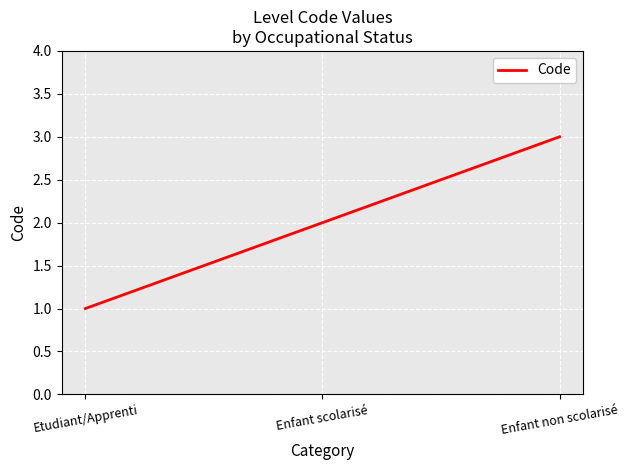

Is this an area chart (filled region under the line)?

No